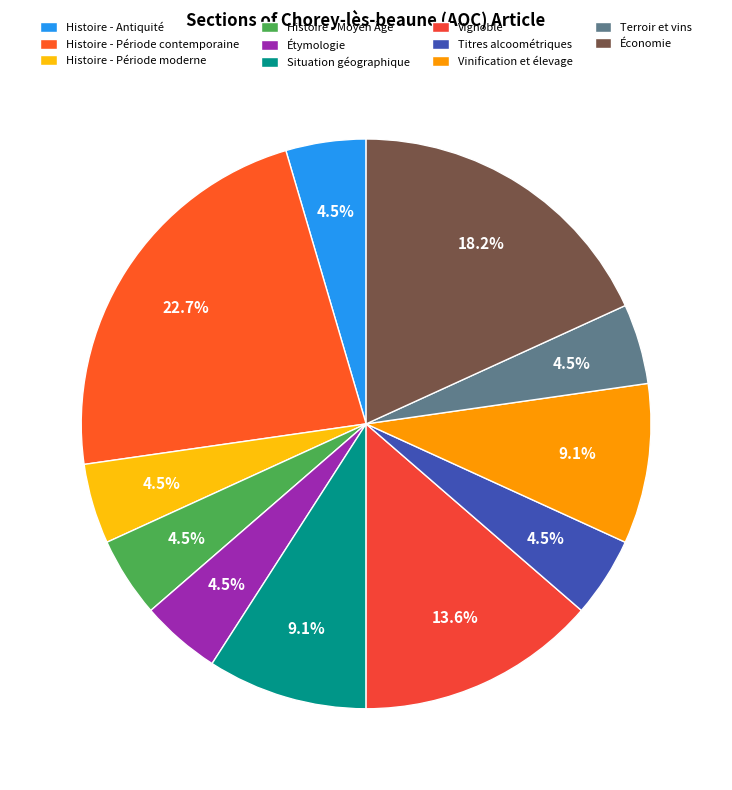

To the nearest percent, what is the difference between the largest and smallest slice percentages?

18%